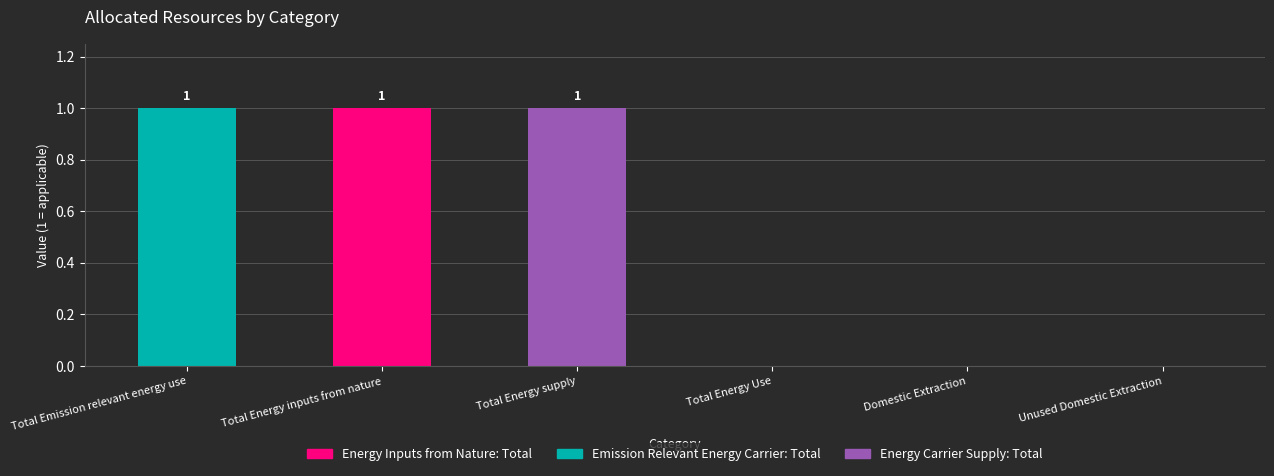

True or false: Energy Inputs from Nature: Total has a value of 0 at Total Energy Use.

True